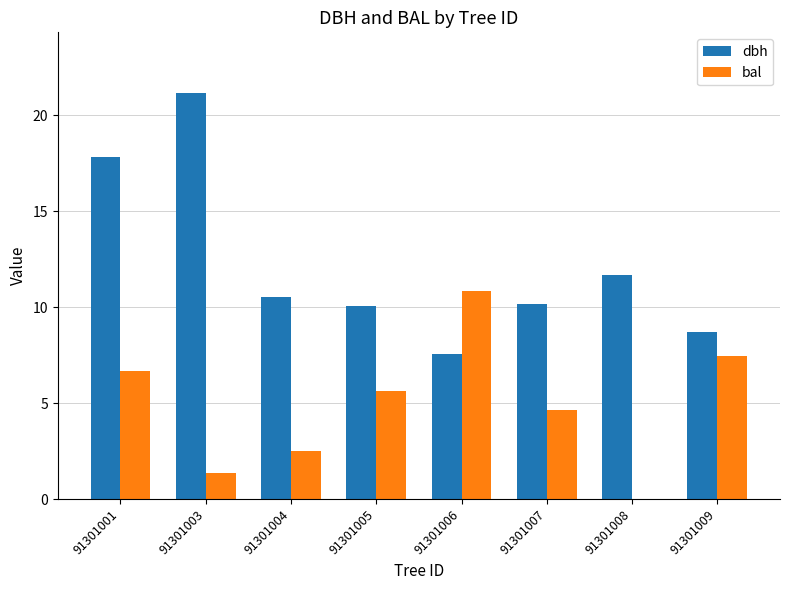

How many values in the bal series exceed 5?

4